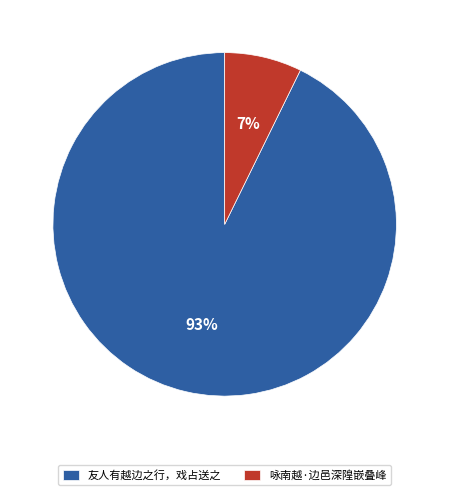

To the nearest percent, what is the average slice percentage?

50%